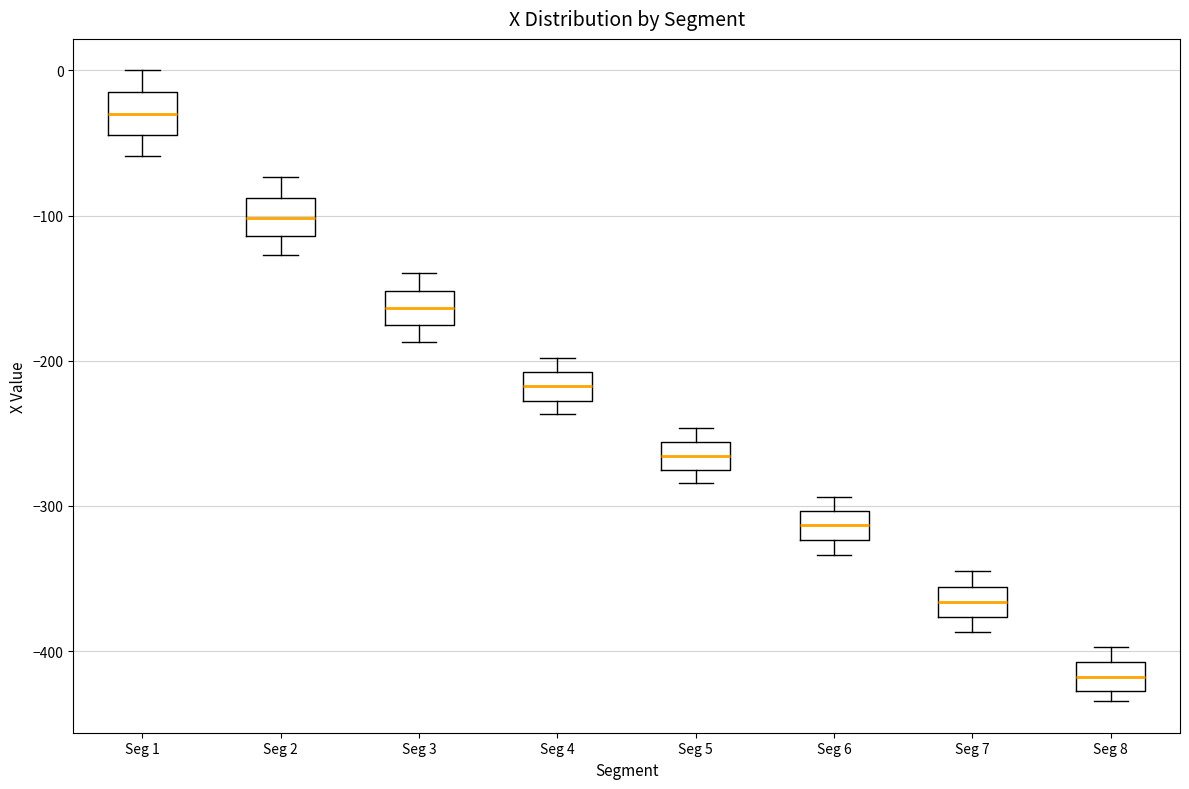

Reading left to right, transcribe this box plot: for each box, give where its median line is, the range the box spans, and where its two whiskers end, as read against the y-axis. The values are not printed on the chart, so give them approximately, as read against the axis.

Seg 1: median -30, box -40 to -10, whiskers -60 to 0
Seg 2: median -100, box -110 to -90, whiskers -130 to -70
Seg 3: median -160, box -180 to -150, whiskers -190 to -140
Seg 4: median -220, box -230 to -210, whiskers -240 to -200
Seg 5: median -270 (inside the box), box -270 to -260, whiskers -280 to -250
Seg 6: median -310, box -320 to -300, whiskers -330 to -290
Seg 7: median -370, box -380 to -360, whiskers -390 to -340
Seg 8: median -420, box -430 to -410, whiskers -430 (just below the box's lower edge) to -400